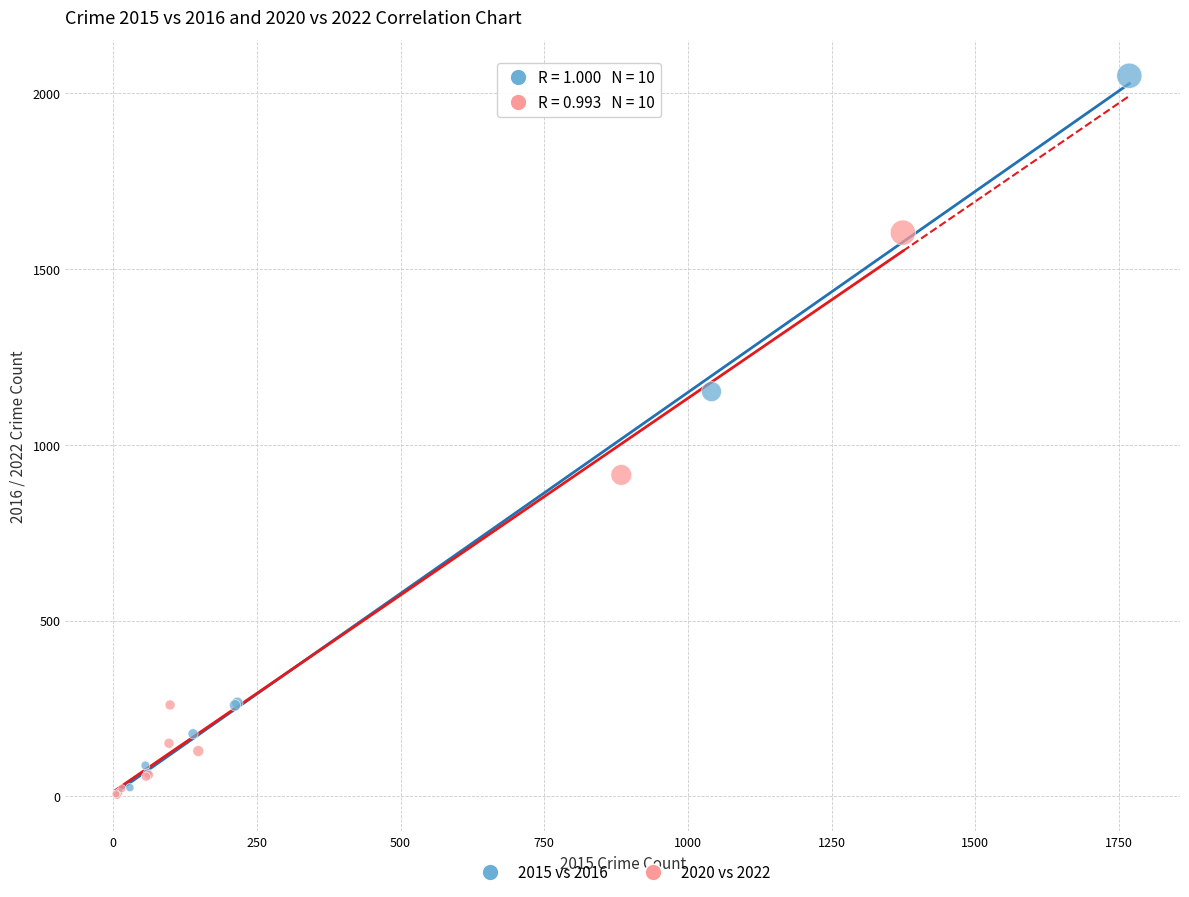

Which series has the largest Y range (max minus min)?

2015 vs 2016